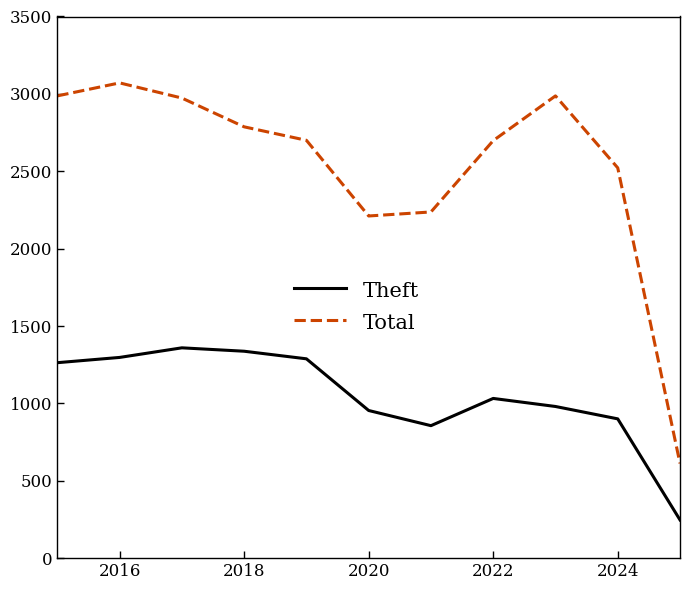

List the series in order of their overall mean, highest first.

Total, Theft